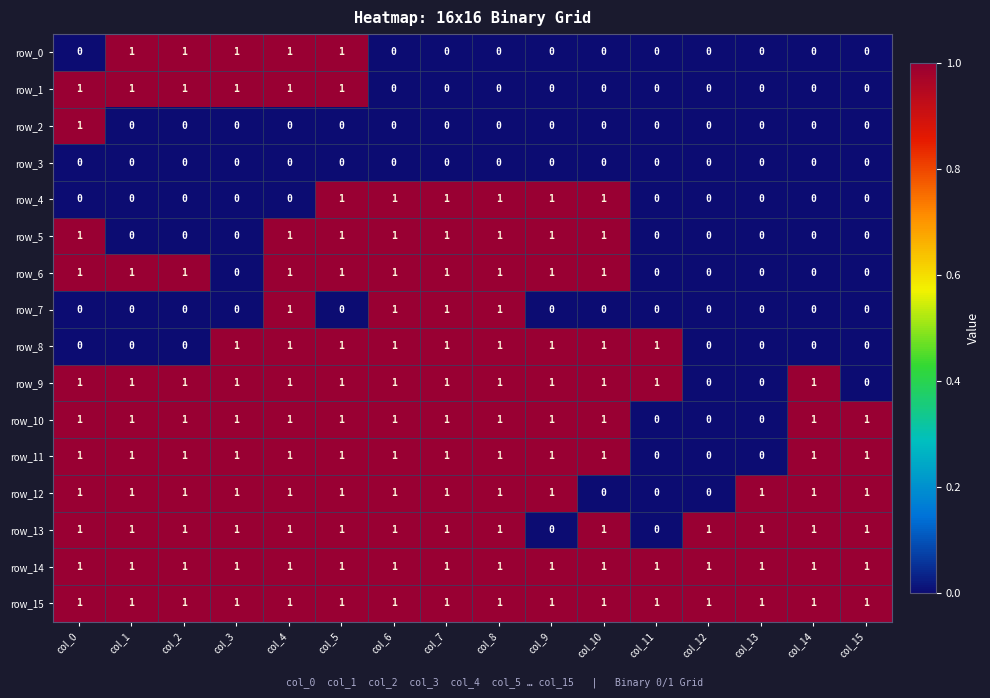

What is the difference between the maximum and minimum values in the row_12 series?

1